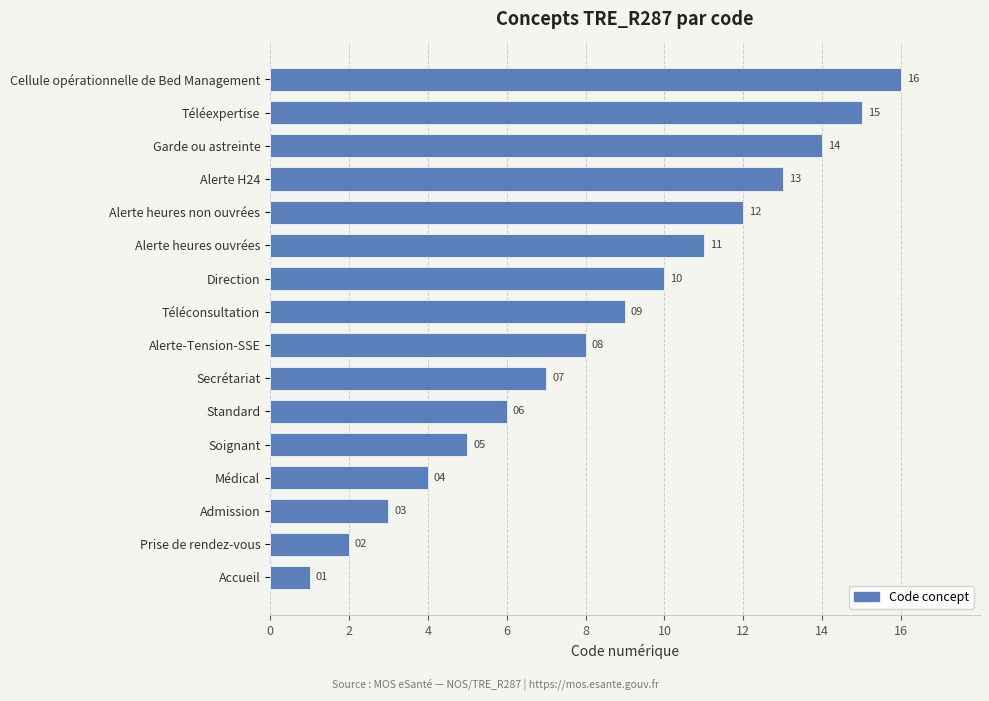

Does the chart contain stacked bars?

No